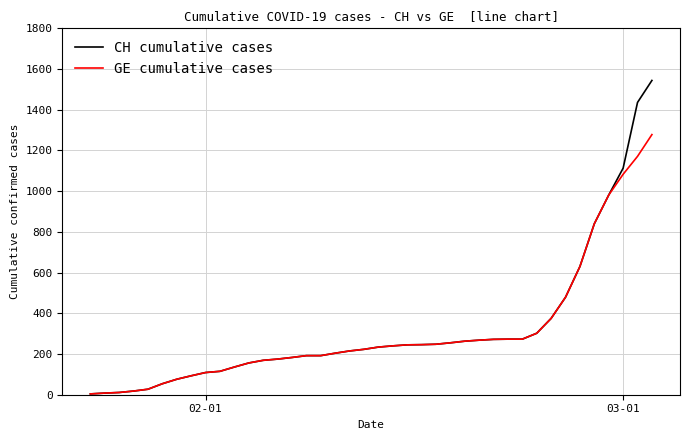

Which series has the largest range (max minus min)?

CH cumulative cases